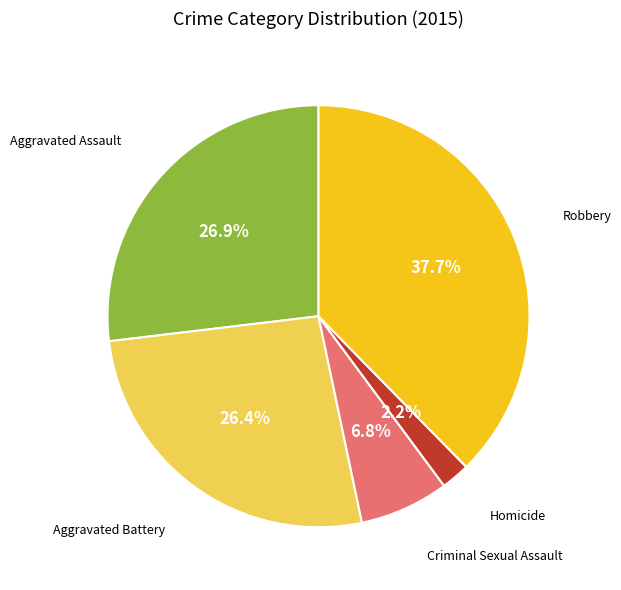

Is there a majority slice in this chart?

No